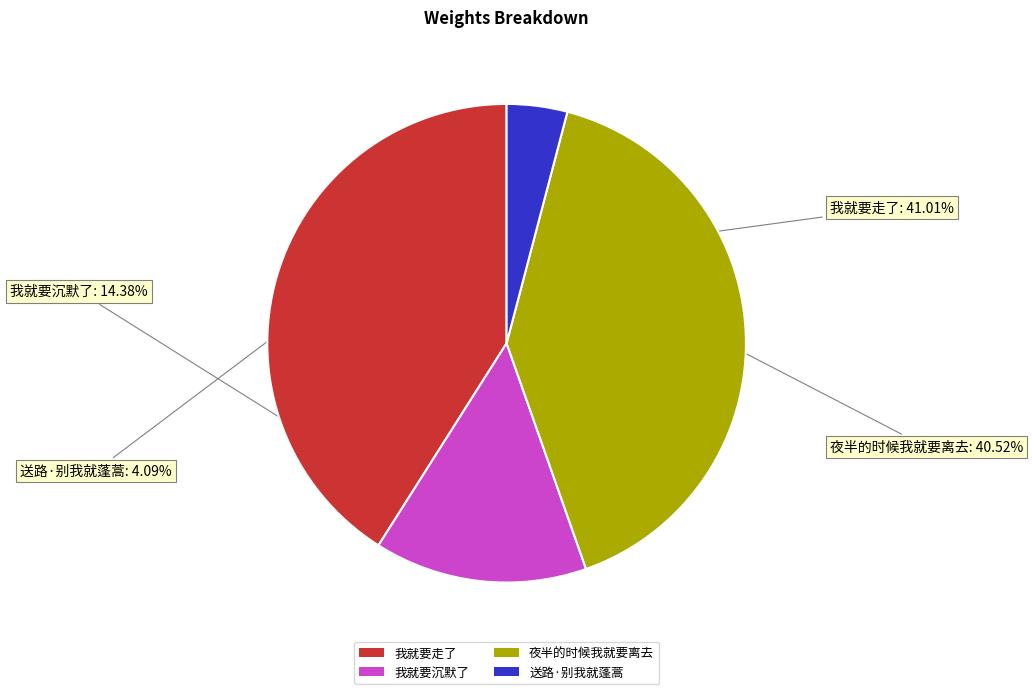

Which category has the smallest portion of the pie?

送路·别我就蓬蒿